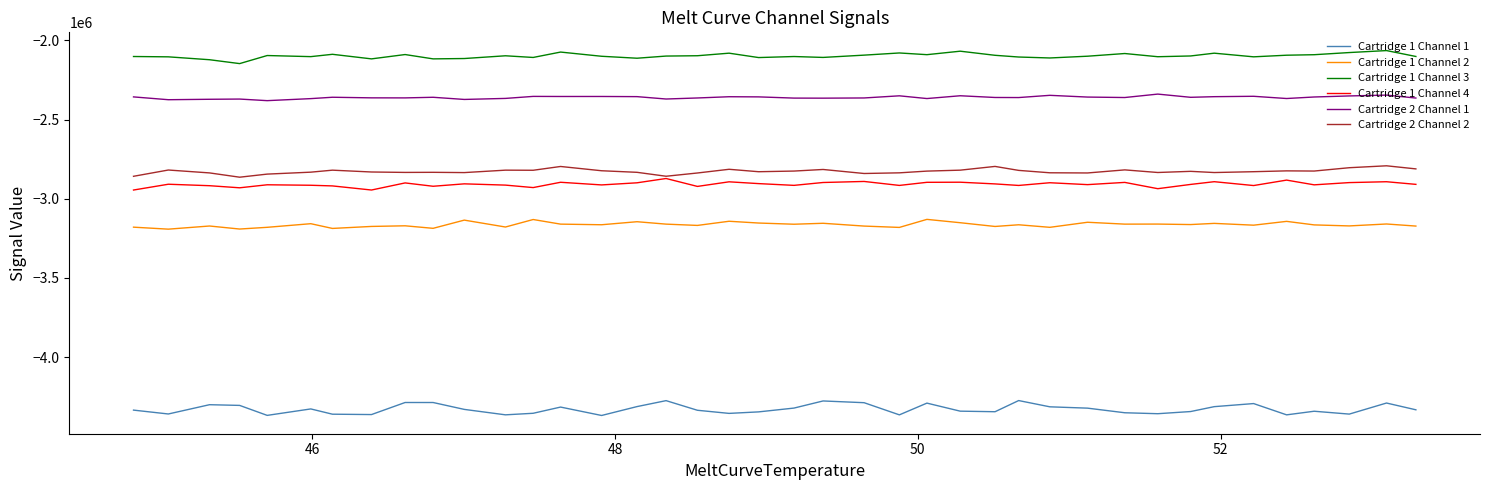

How many lines are shown in the chart?

6